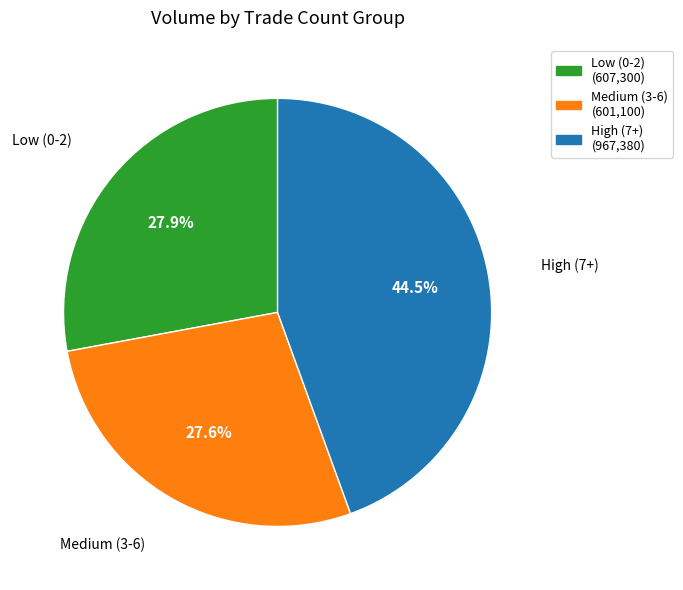

How many slices are in this pie chart?

3